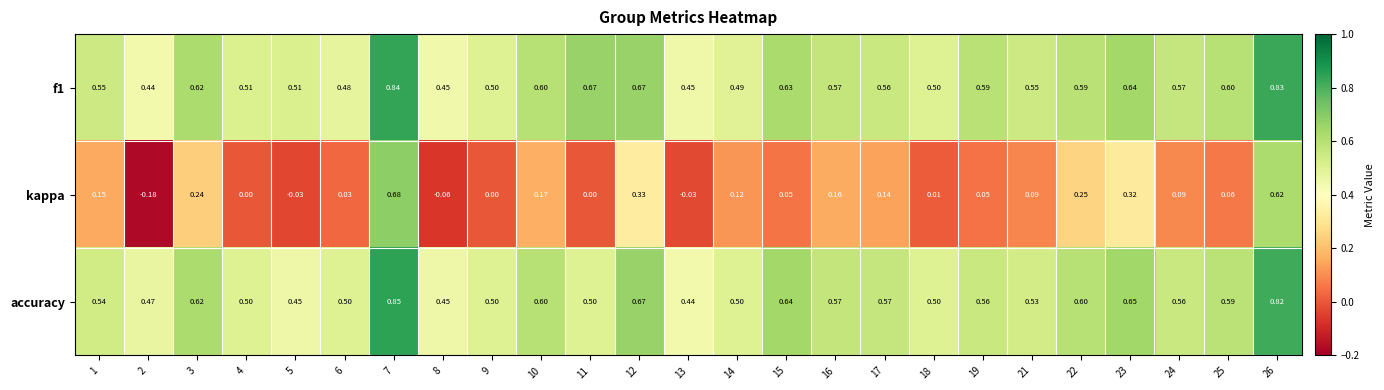

Is the value of accuracy at 26 greater than the value of kappa at 7?

Yes